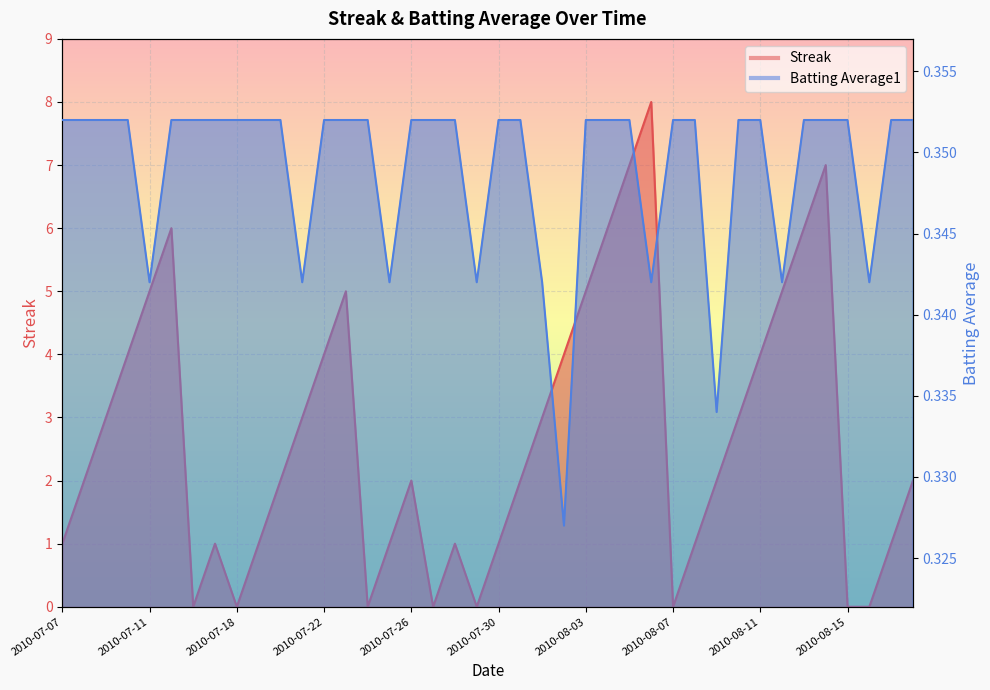

Does the chart display data point markers on the line(s)?

No